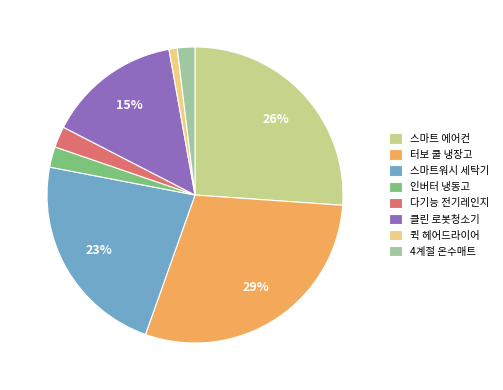

To the nearest percent, what is the difference between the largest and smallest slice percentages?

28%